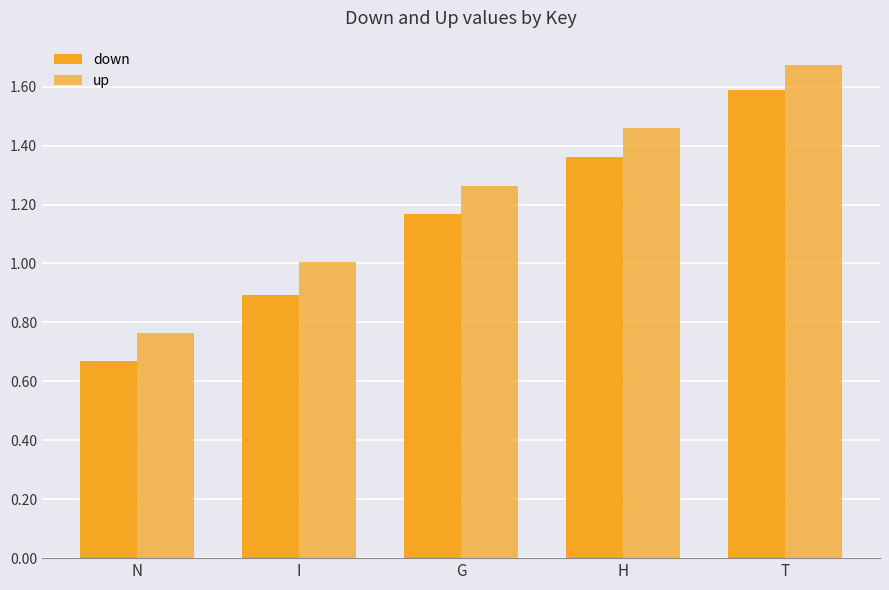

How many data points in down are above 1?

3